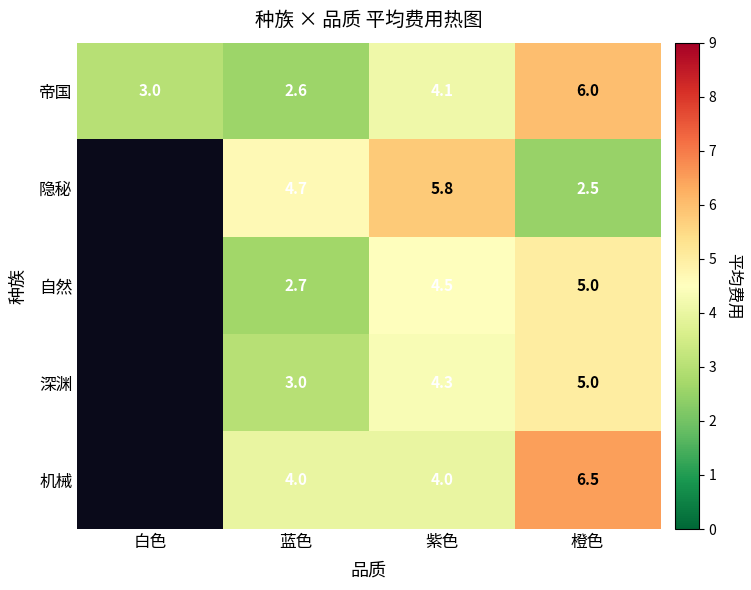

What is the sum of the 机械 values at 蓝色 and 橙色?

10.5